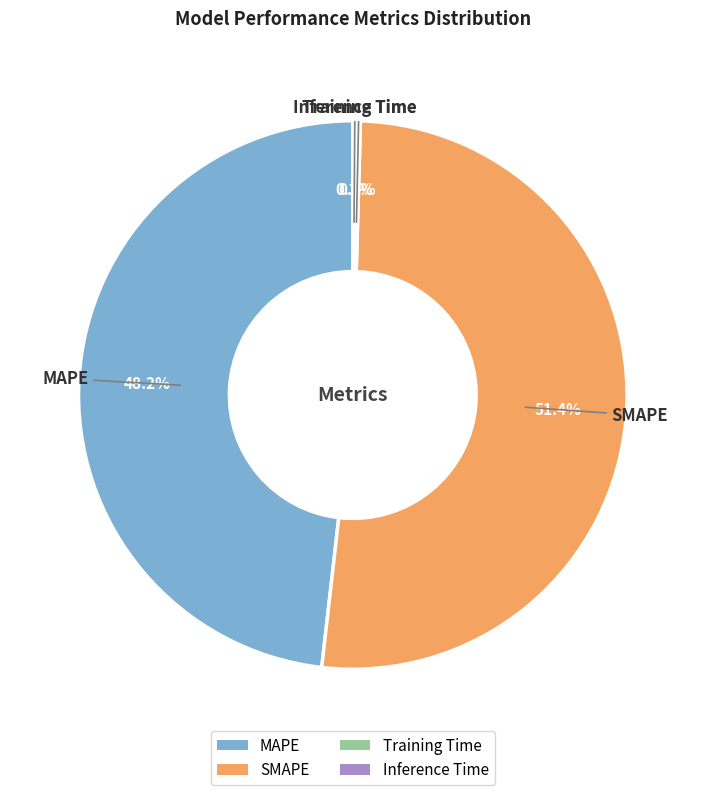

To the nearest percent, what is the difference between the largest and smallest slice percentages?

51%